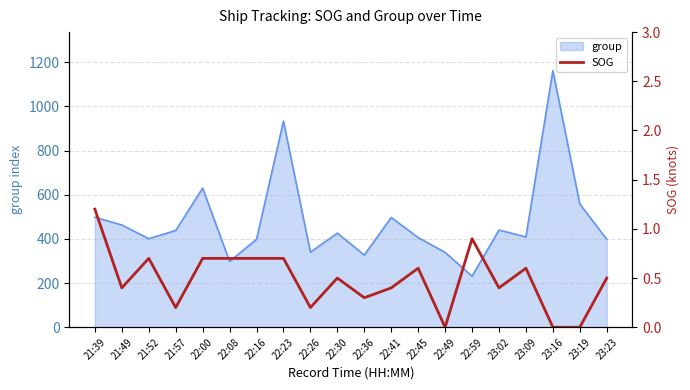

At which label is the value closest to 0?

22:49